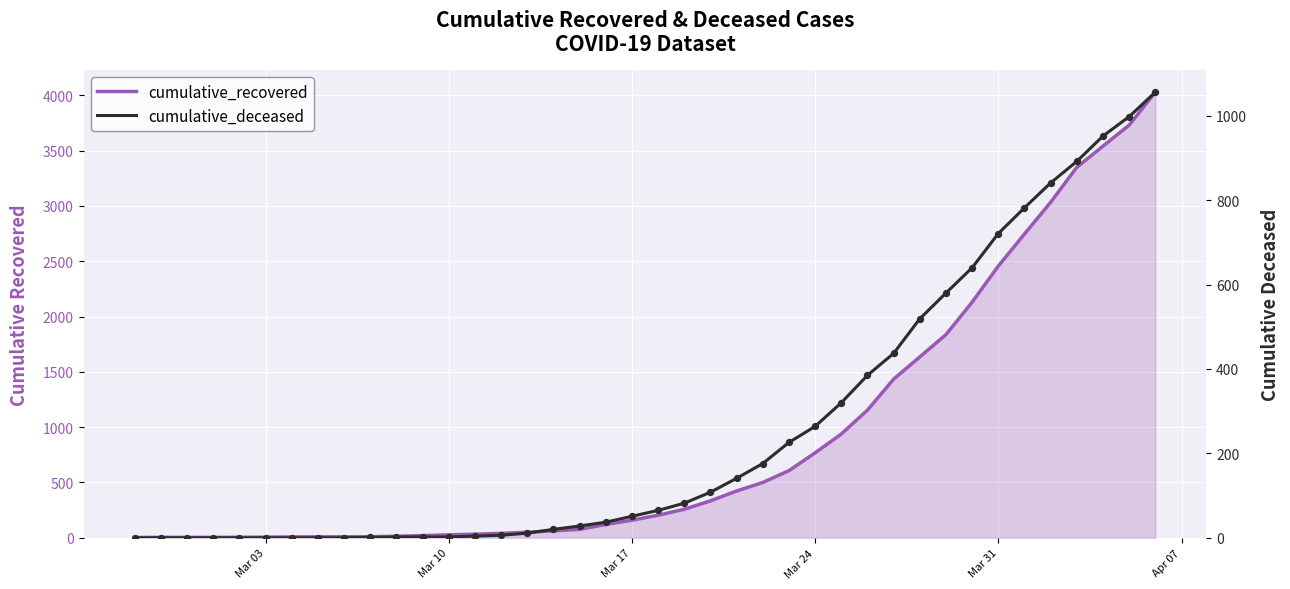

Which series has the largest Y range (max minus min)?

cumulative_recovered